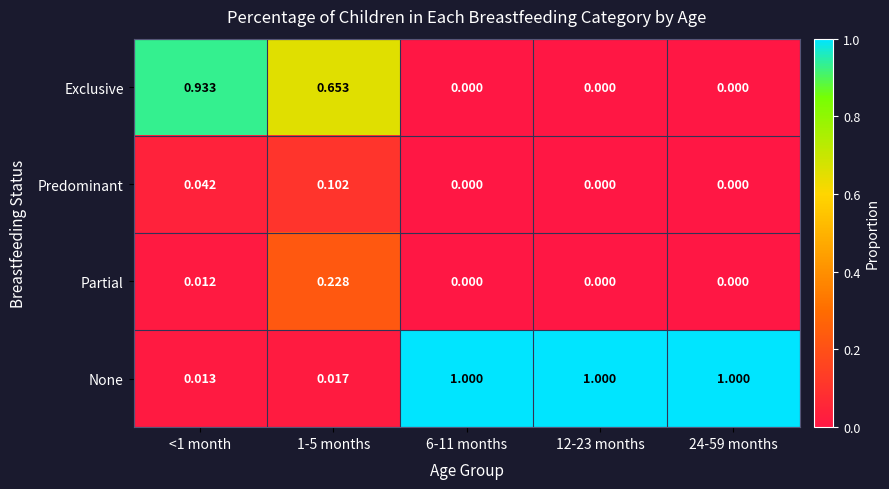

Is the value of Predominant at 1-5 months greater than the value of Exclusive at 24-59 months?

Yes